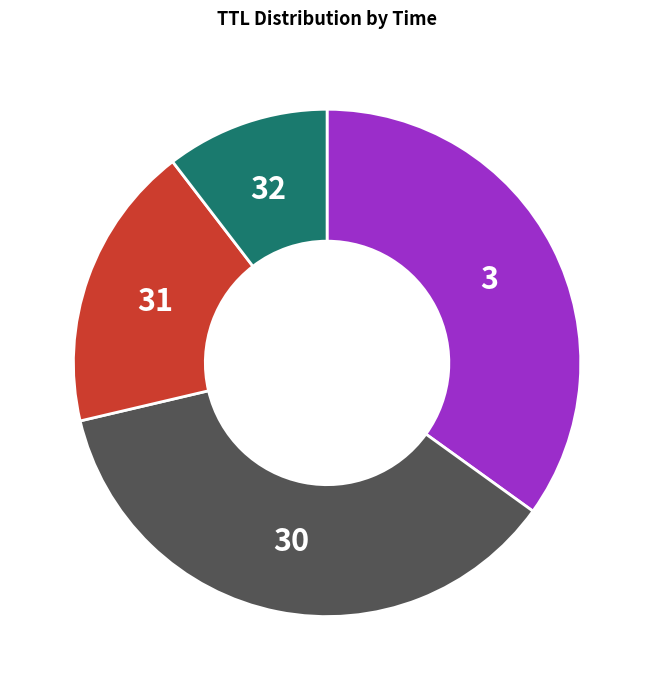

How many slices are in this pie chart?

4